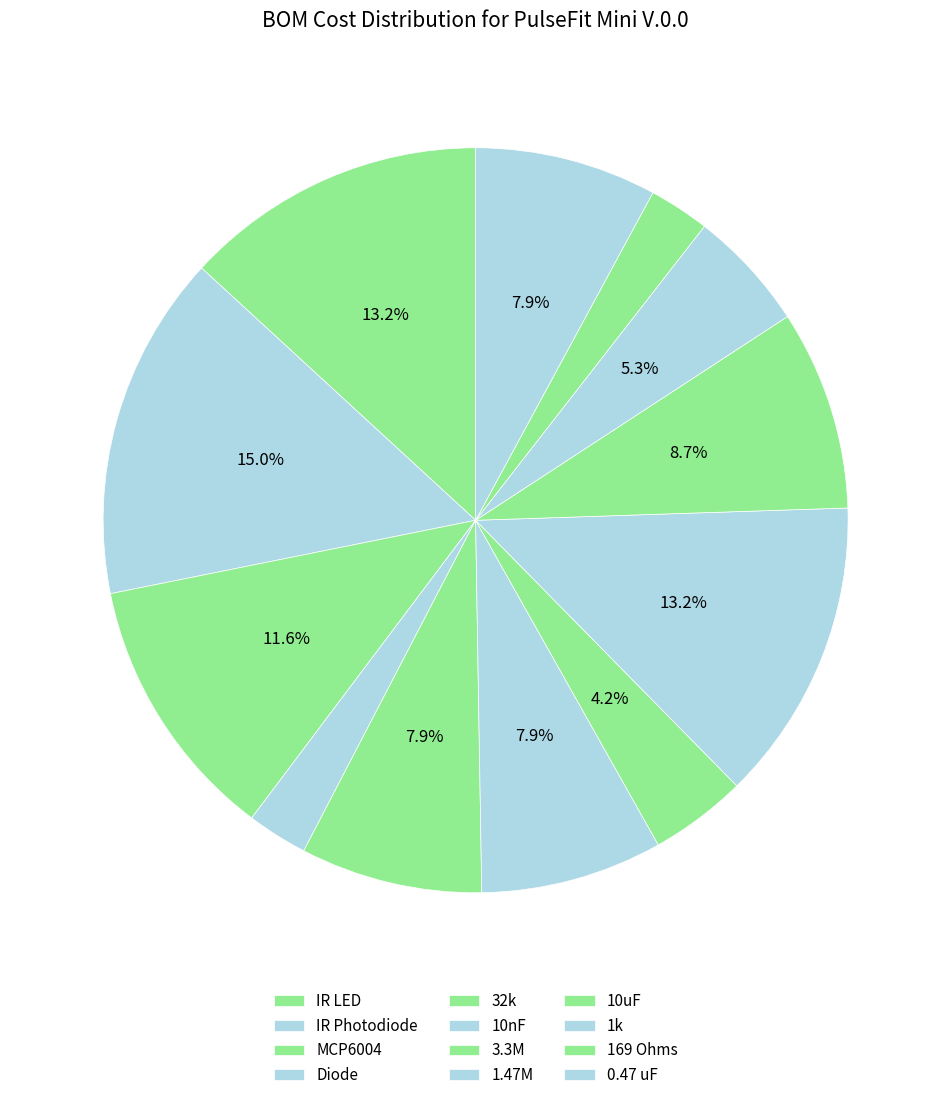

Count the number of slices in the pie.

12